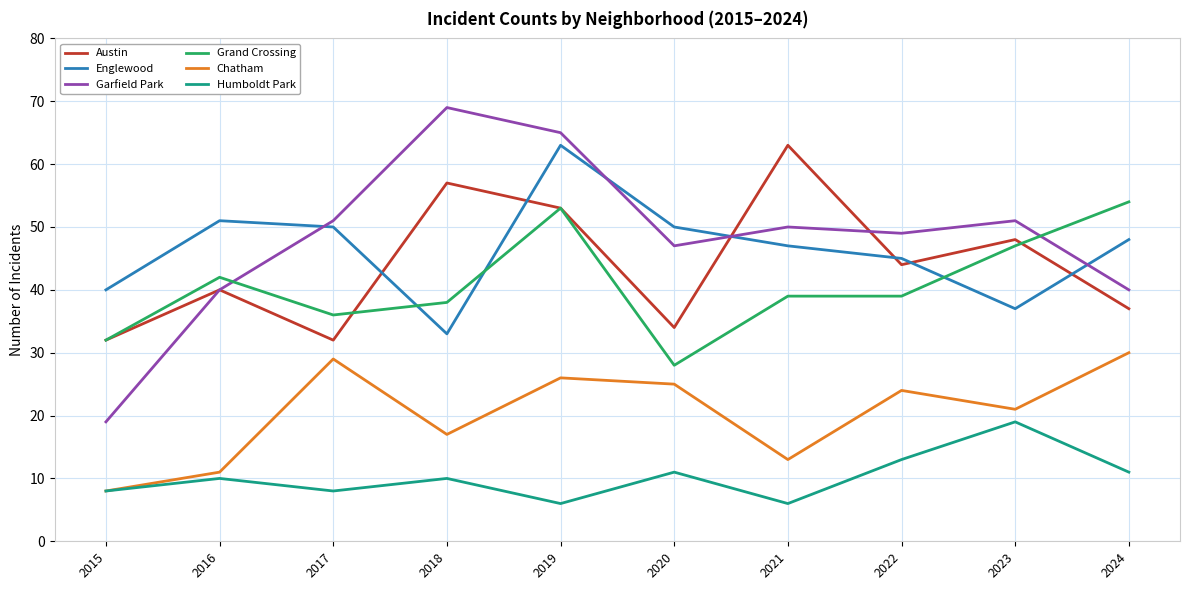

What is the smallest value displayed?

6